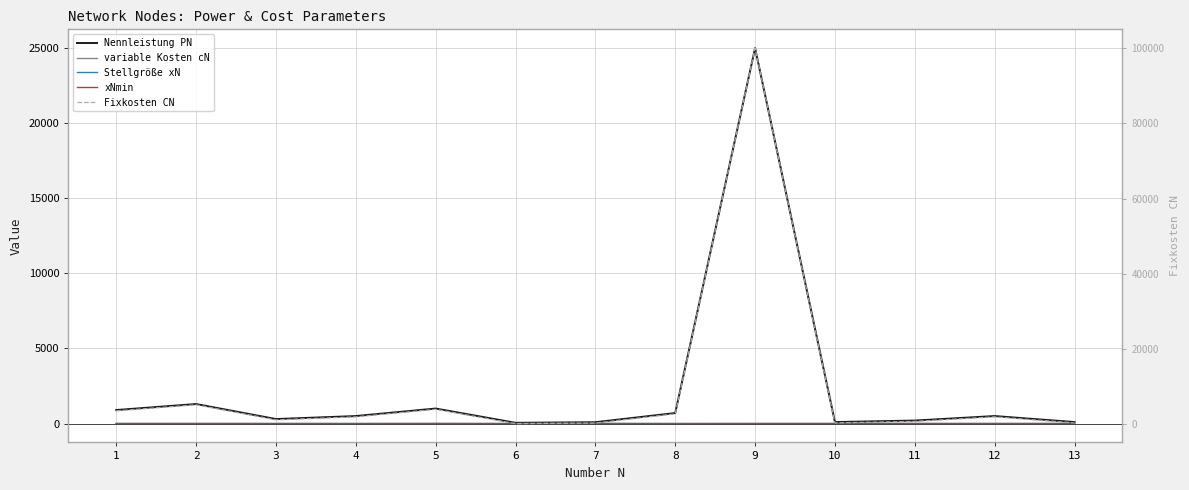

Which series has the largest total across all categories?

Fixkosten CN